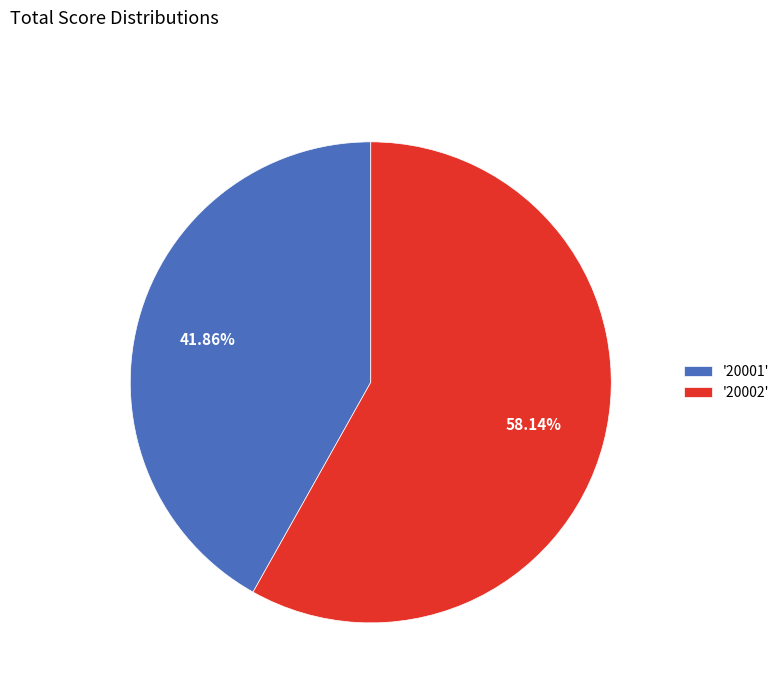

Rank the categories by value from lowest to highest.

'20001', '20002'